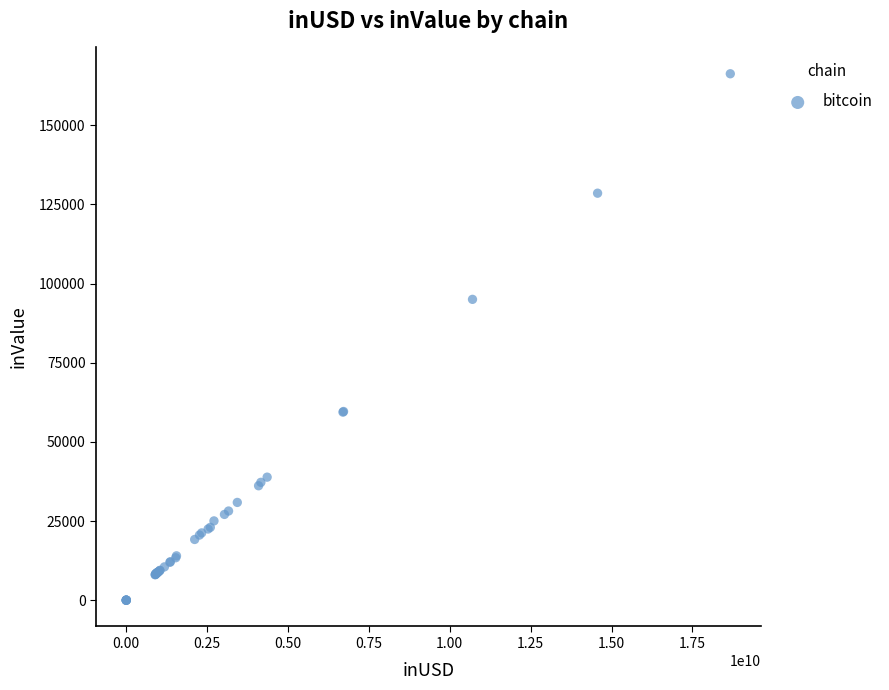

What Y value in the scatter plot is closest to 83144?

95023.3